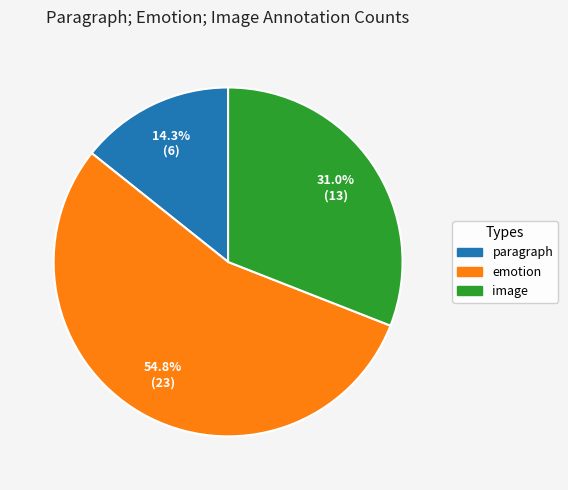

Is it true that image is 18% of the pie?

False